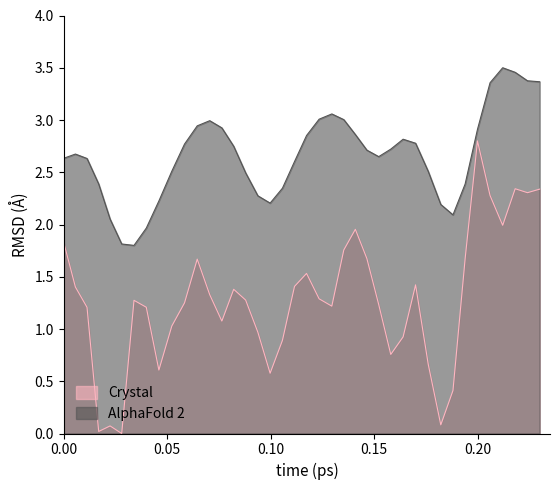

Which series has the largest range (max minus min)?

Crystal